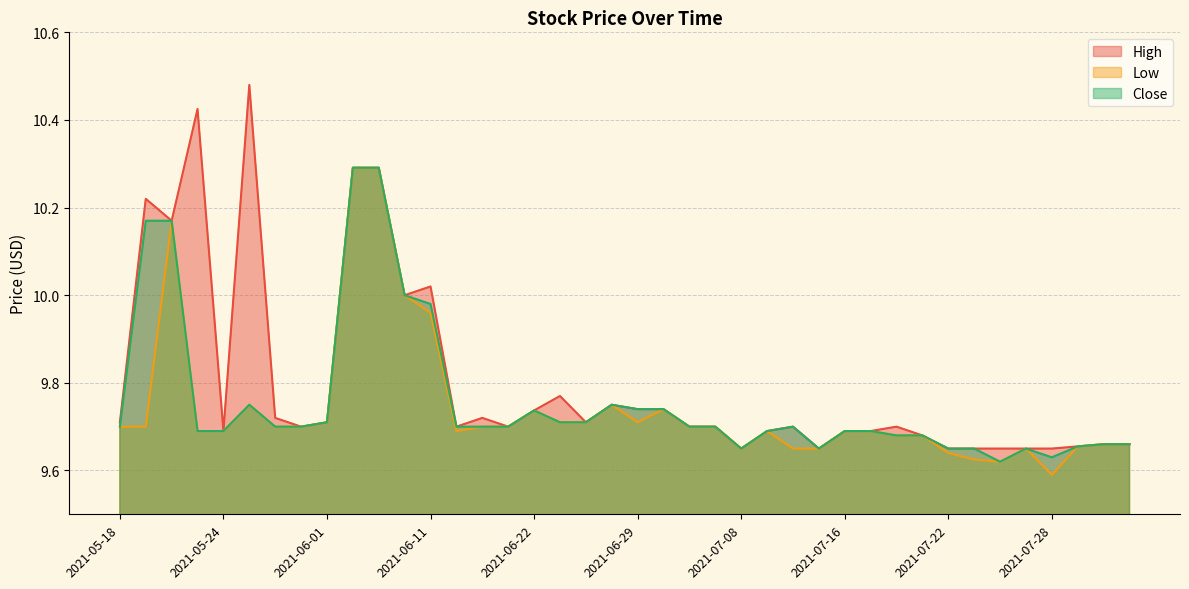

What is the label of the 33rd point from the left?

2021-07-22